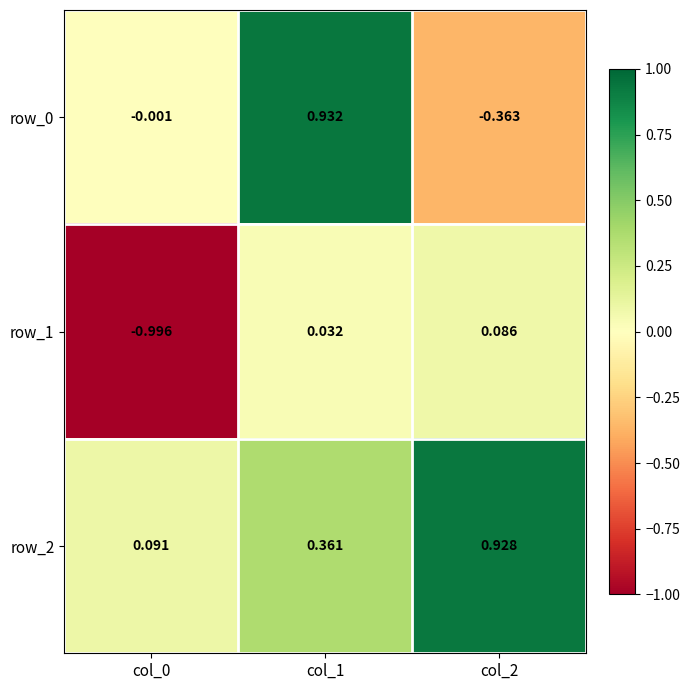

Is the value of row_2 at col_0 greater than the value of row_0 at col_2?

Yes